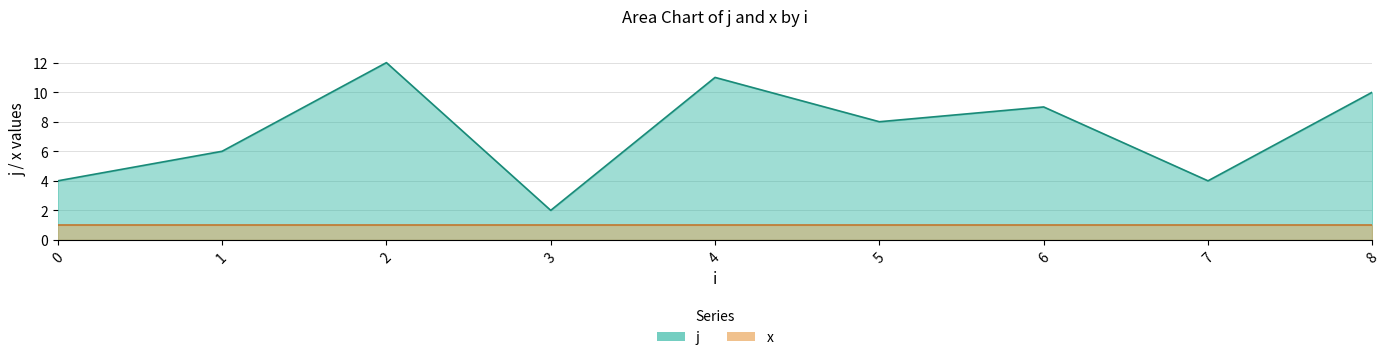

Reading left to right, what are all the values shown in this chart?

0=4	1=6	2=12	3=2	4=11	5=8	6=9	7=4	8=10